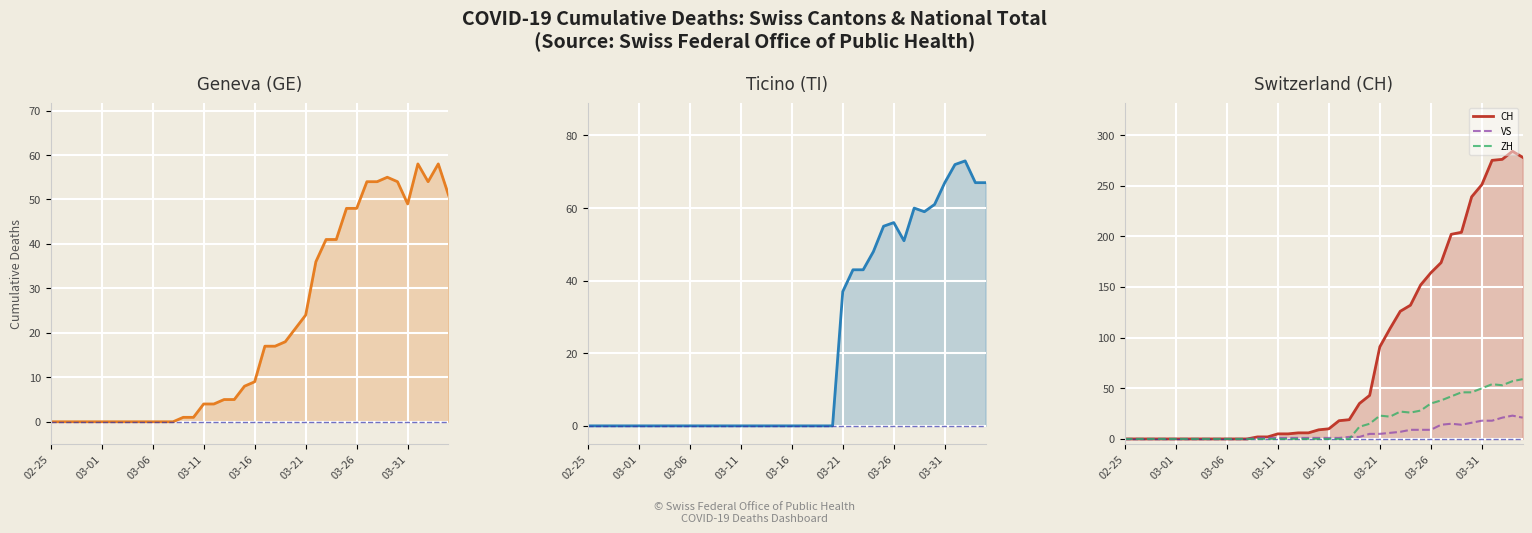

What is the difference between the second highest and minimum values in the ZH series?

57